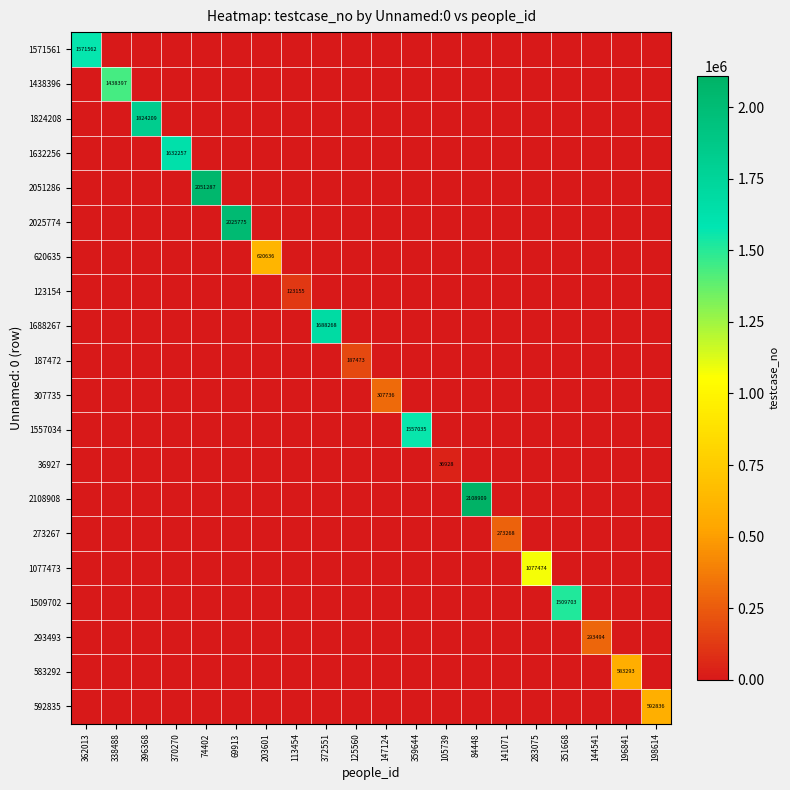

Where is 583292 nearest to the value 291646?

362013